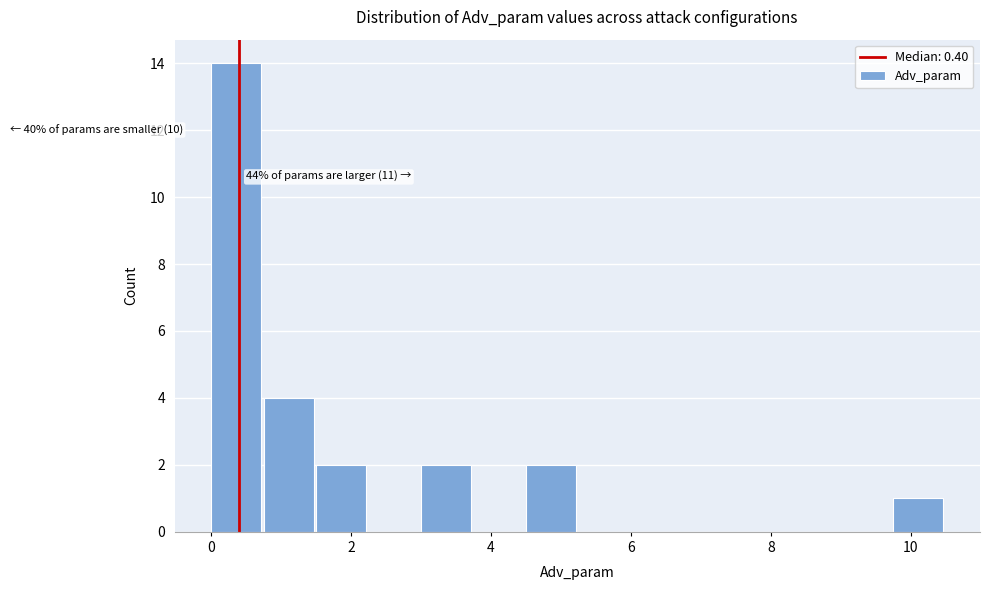

Read against the x-axis, roughly where is the centre of the tallest bar?

0.4